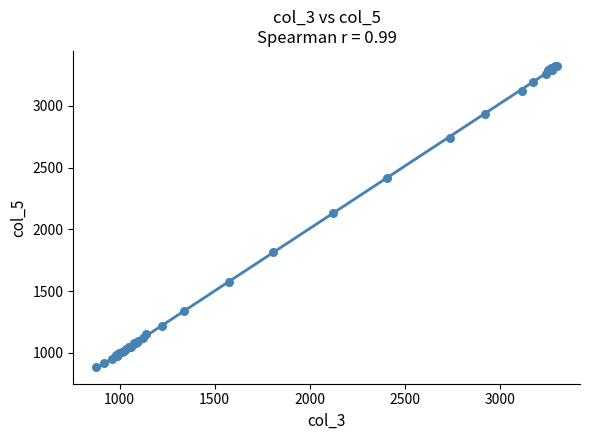

What Y value in the scatter plot is closest to 2101?

2128.5